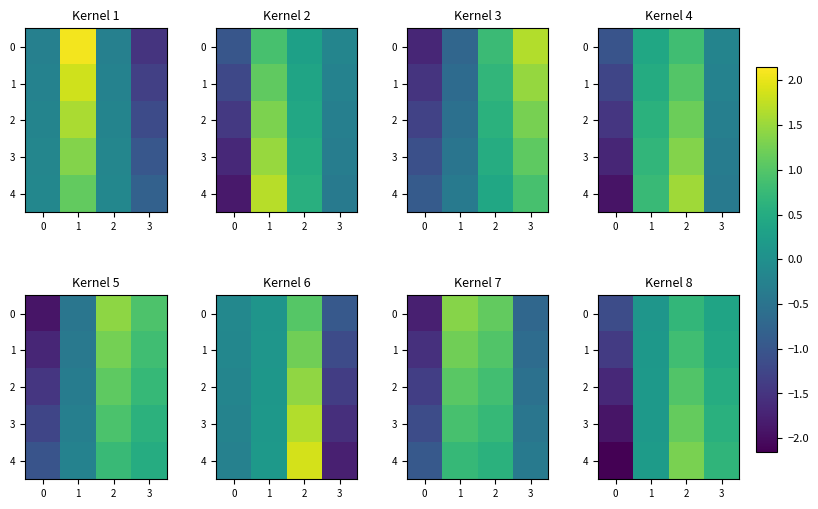

Rank the series at 0 from lowest to highest value.

4, 3, 2, 1, 0